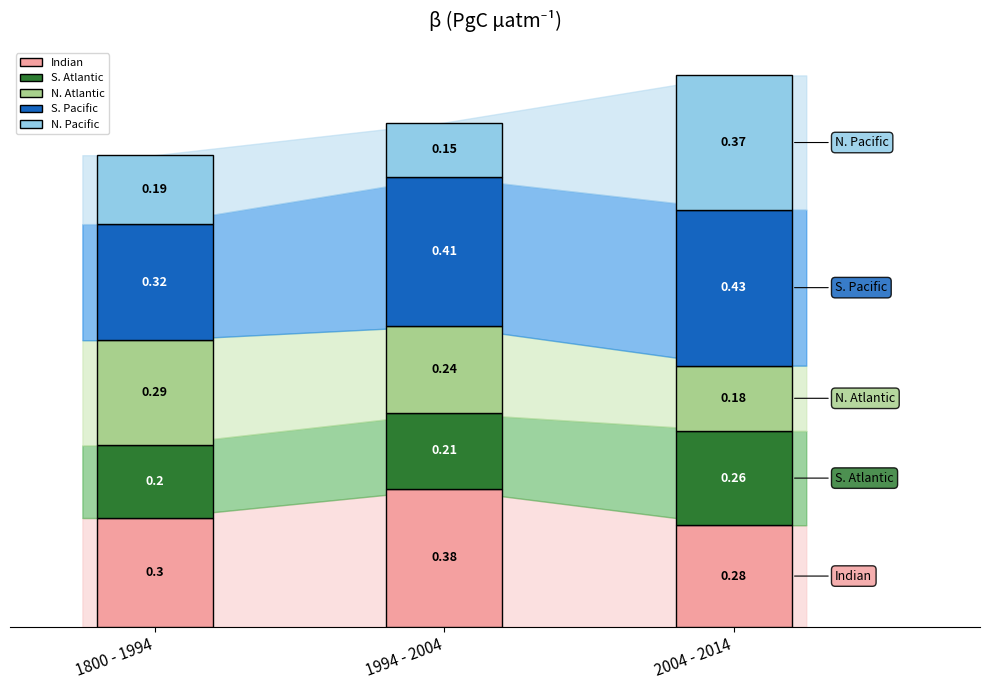

At which category is the sum across all series the highest?

2004 - 2014